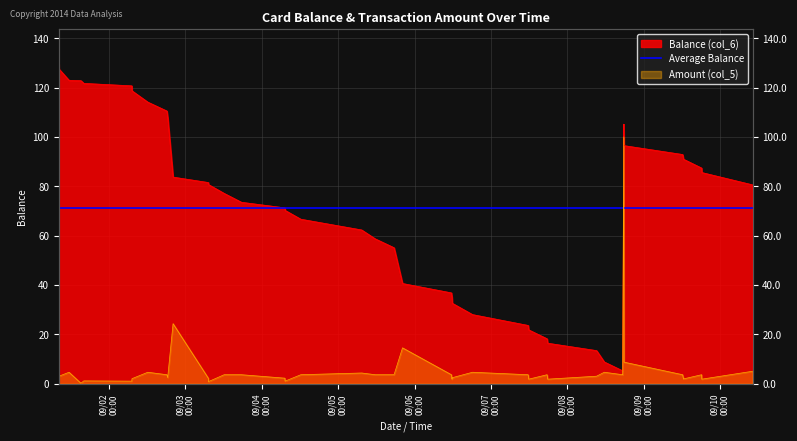

What is the label of the 4th point from the left?

2013/09/01 15:11:55